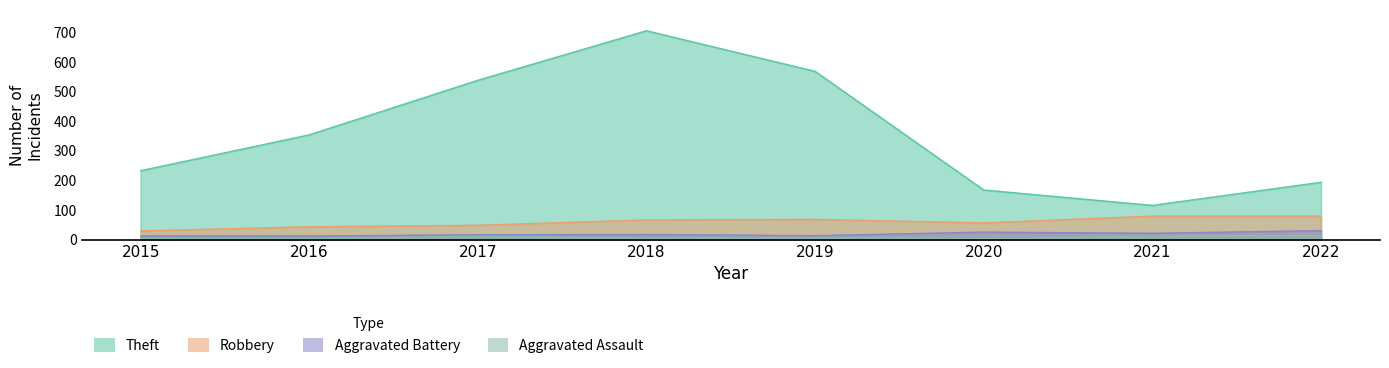

Count the number of data series in this chart.

4